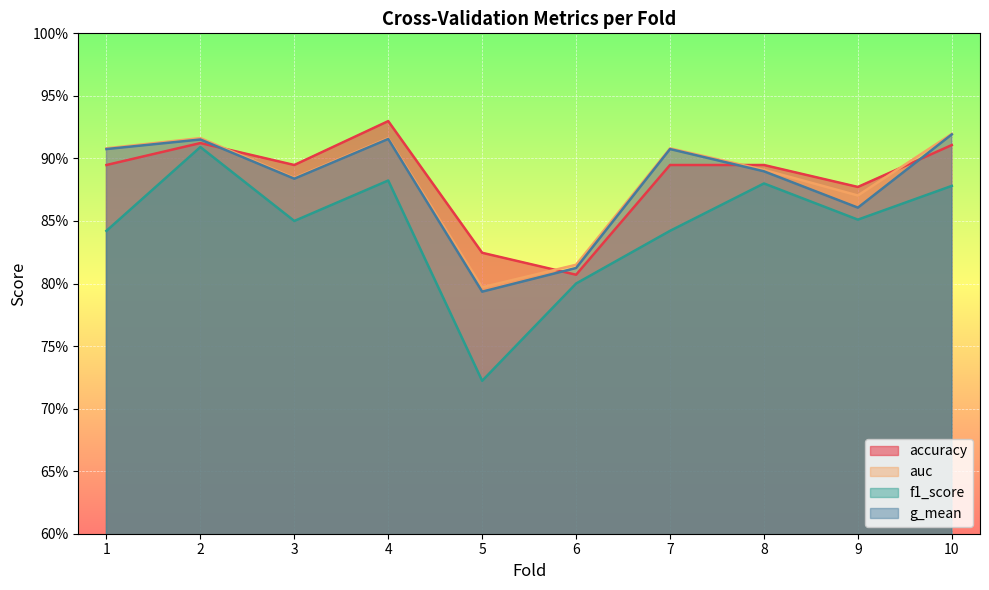

The accuracy series shows 0.9 at 7. True or false?

True